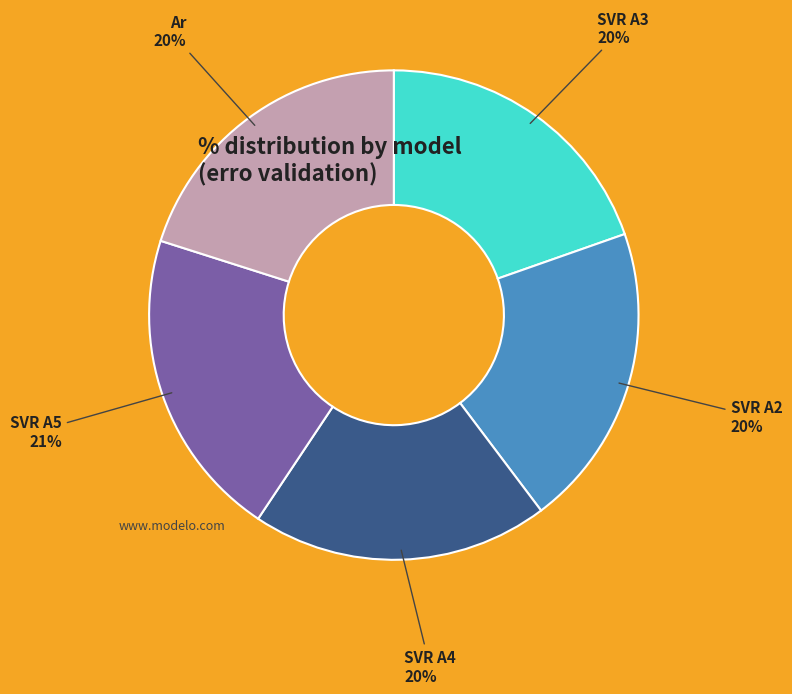

To the nearest percent, what percentage of the pie is SVR A3?

20%